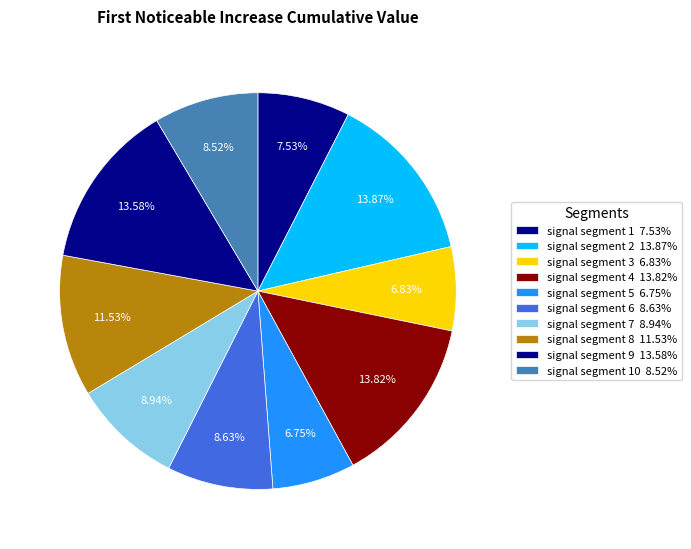

Which category has the biggest portion of the pie?

signal segment 2